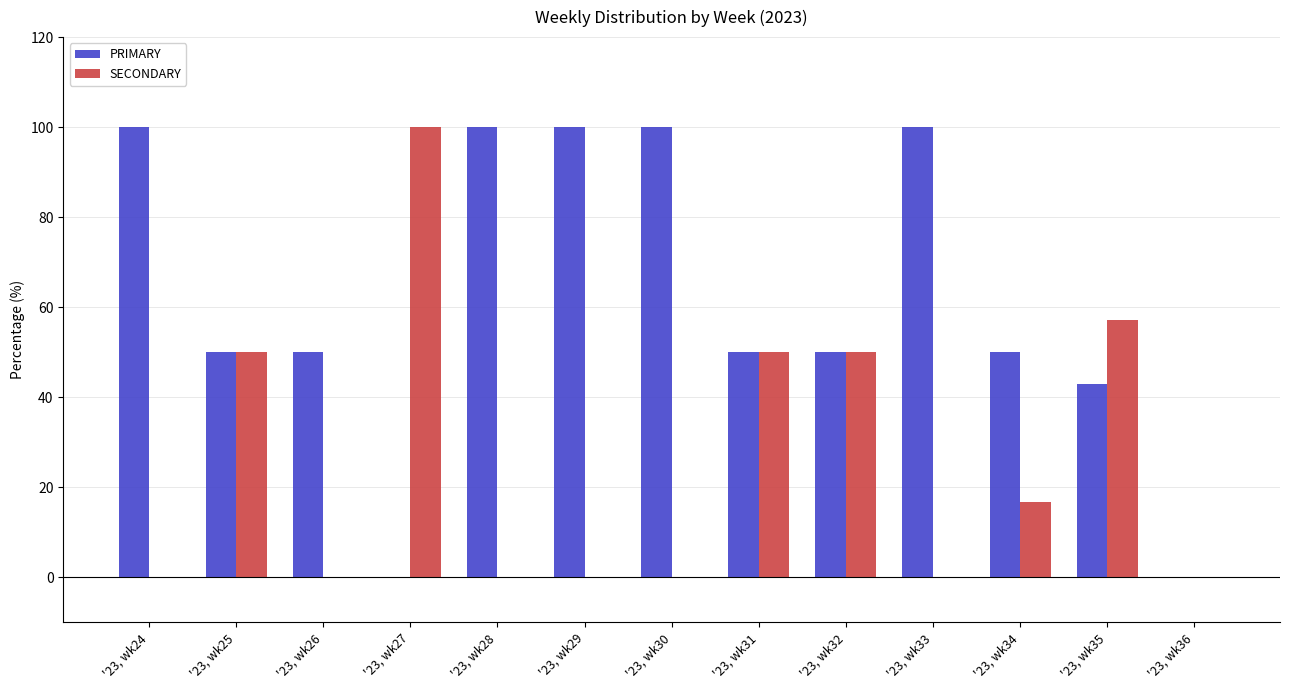

Reading right to left, extract all data points from this chart.

PRIMARY: 0.0	42.9	50.0	100.0	50.0	50.0	100.0	100.0	100.0	0.0	50.0	50.0	100.0
SECONDARY: 0.0	57.1	16.7	0.0	50.0	50.0	0.0	0.0	0.0	100.0	0.0	50.0	0.0